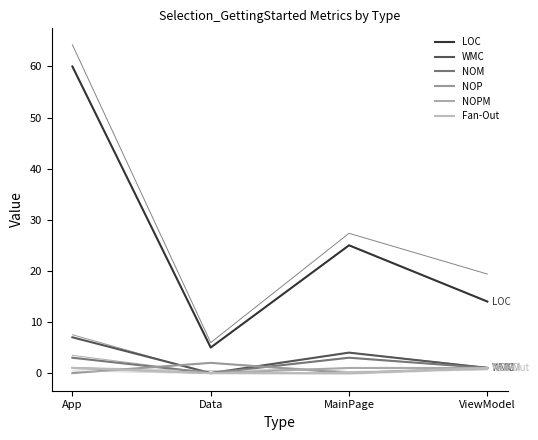

At which category is the sum across all series the highest?

App